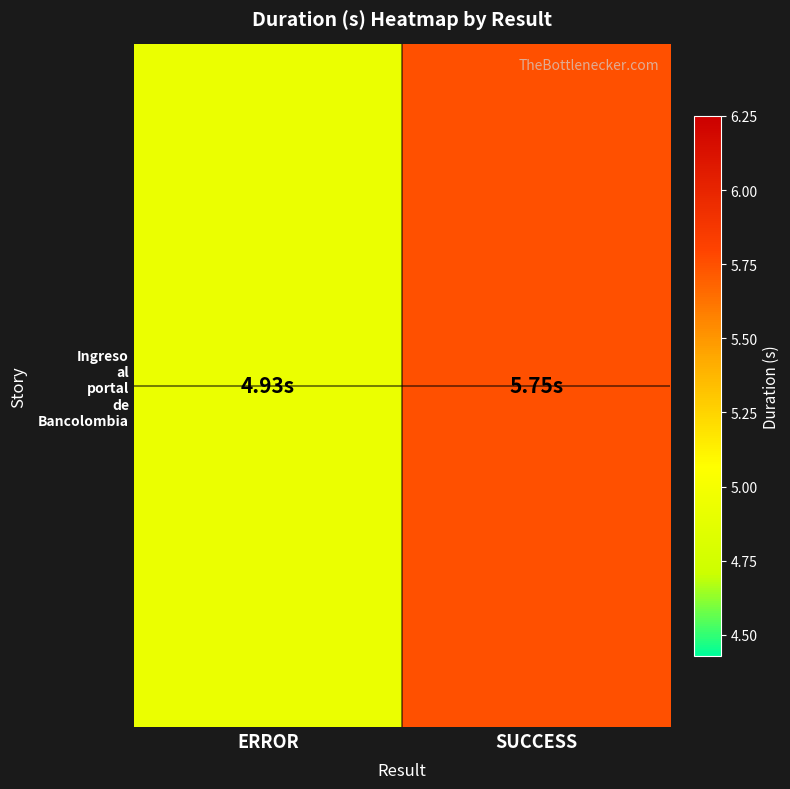

What is the sum of the values at SUCCESS and ERROR?

10.7